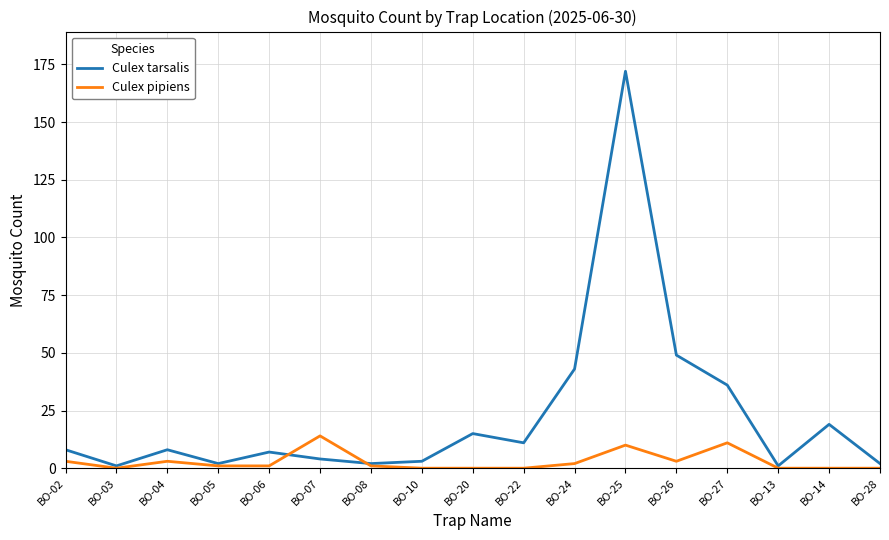

At BO-07, list the series in order from largest to smallest.

Culex pipiens, Culex tarsalis